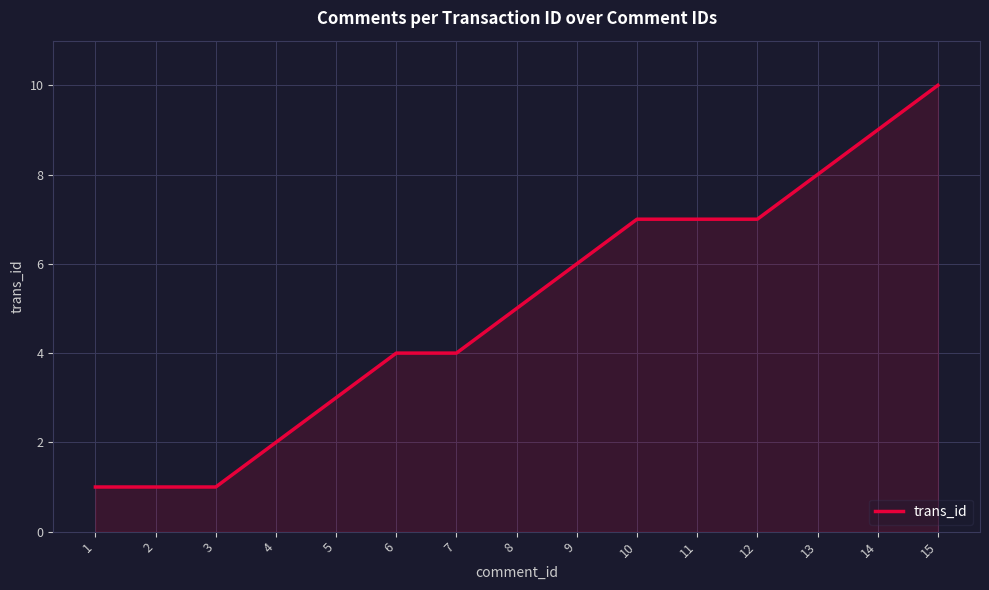

Reading right to left, transcribe all the data shown in this chart.

10	9	8	7	7	7	6	5	4	4	3	2	1	1	1